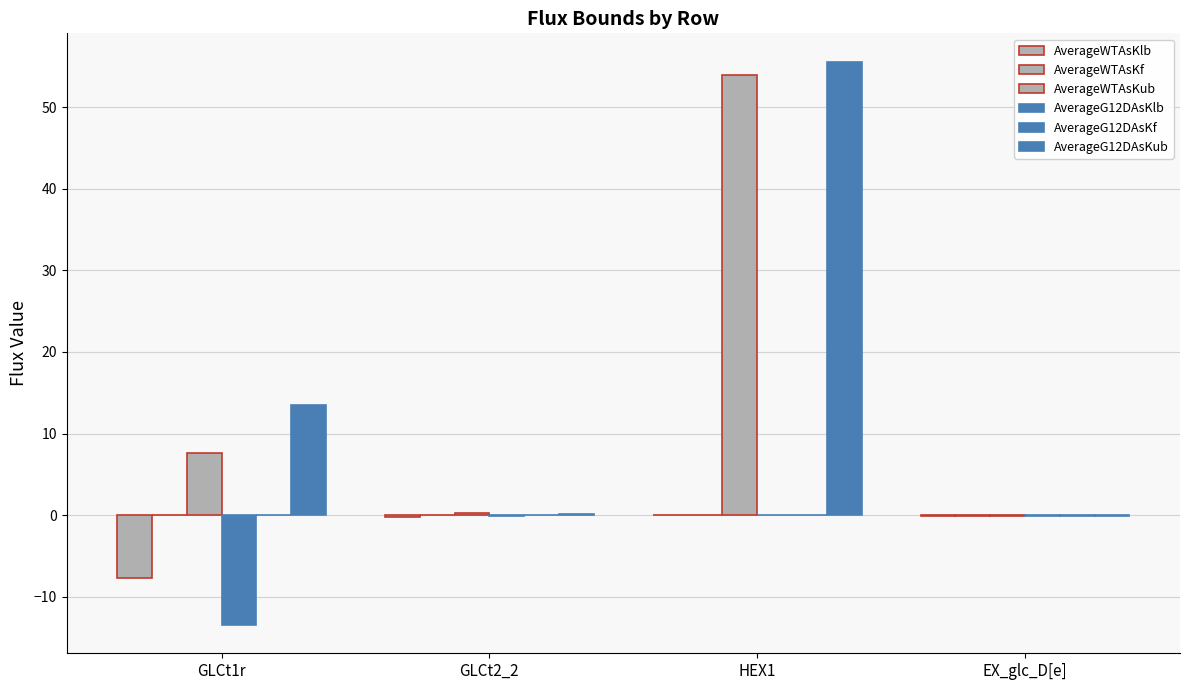

Which series has the largest total across all categories?

AverageG12DAsKub